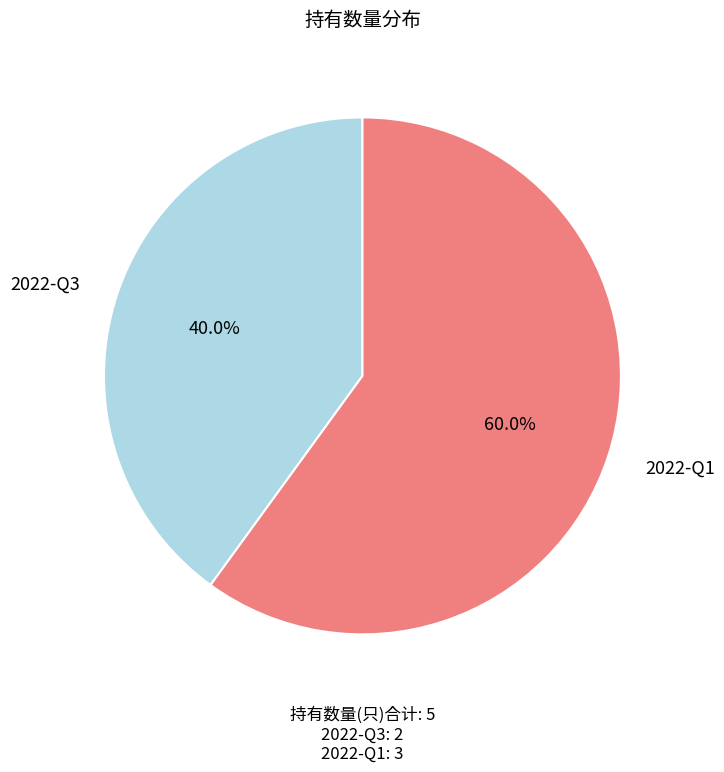

Which category accounts for the majority?

2022-Q1